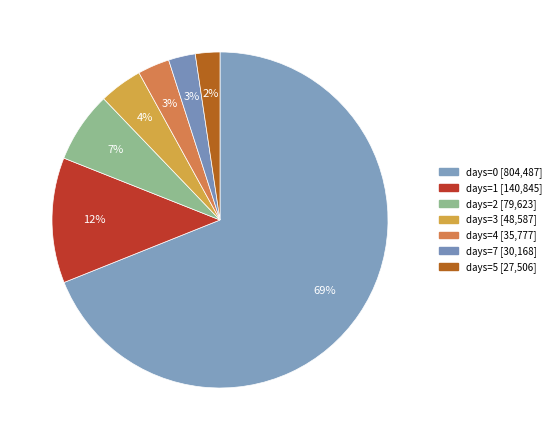

Count the number of slices in the pie.

7